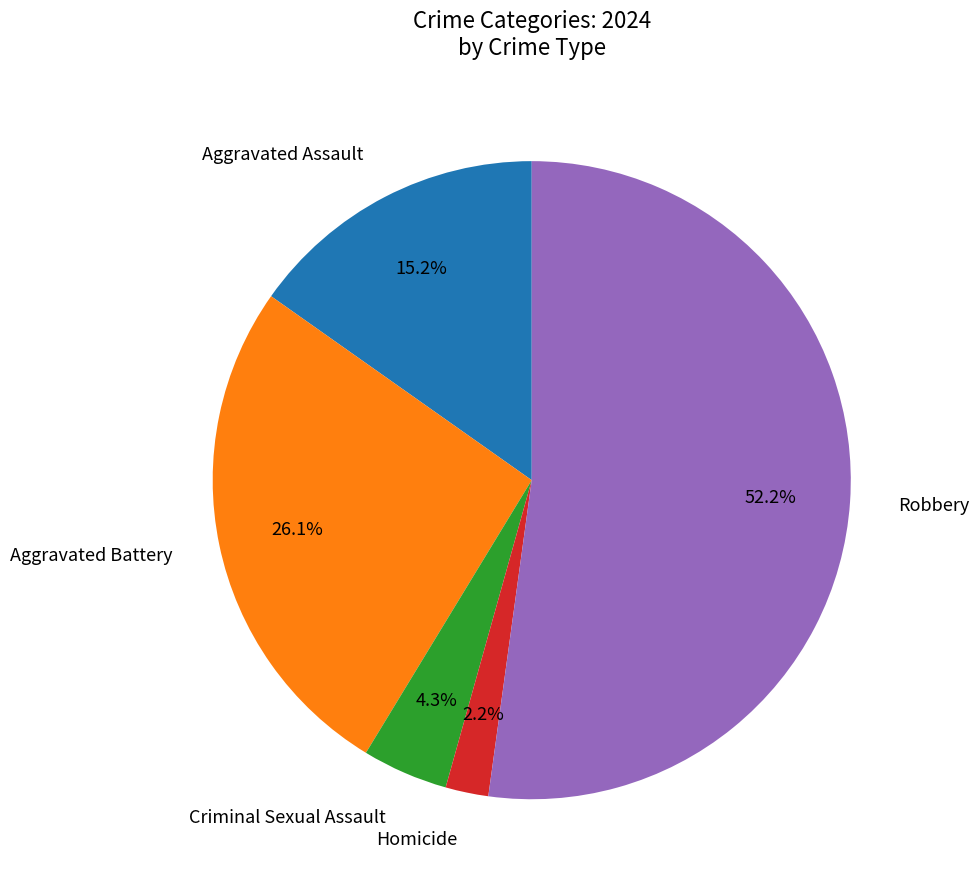

Is there any slice that represents more than half of the pie?

Yes